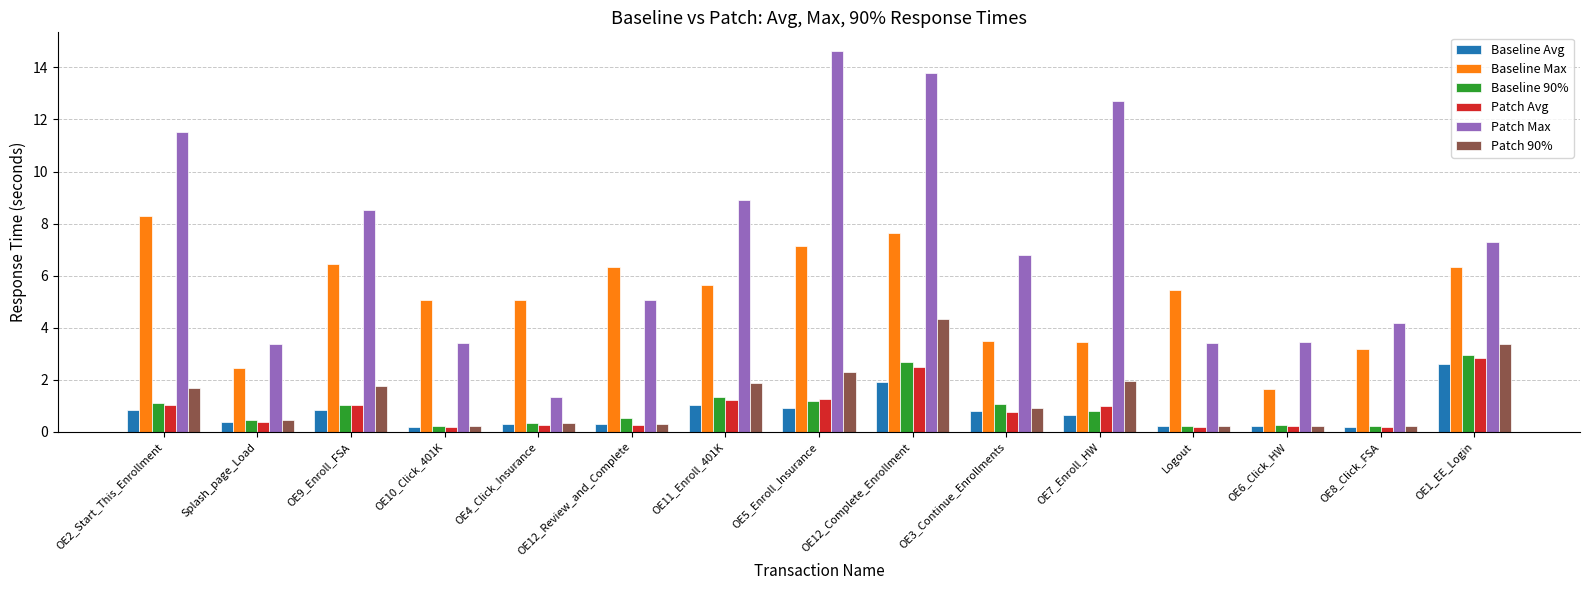

Which category has the lowest value in the Patch Max series?

OE4_Click_Insurance